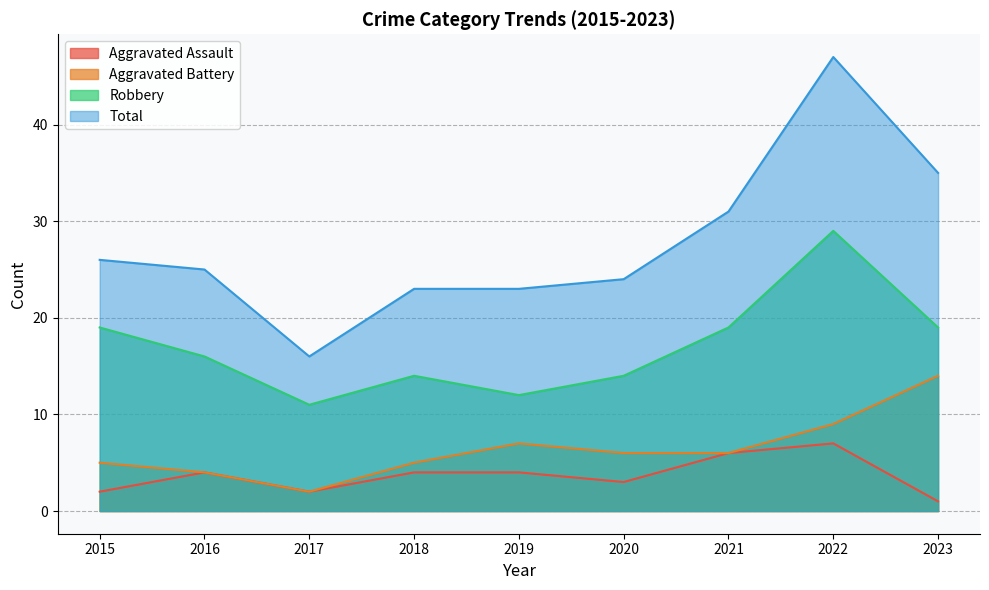

Which category has the highest value in the Robbery series?

2022